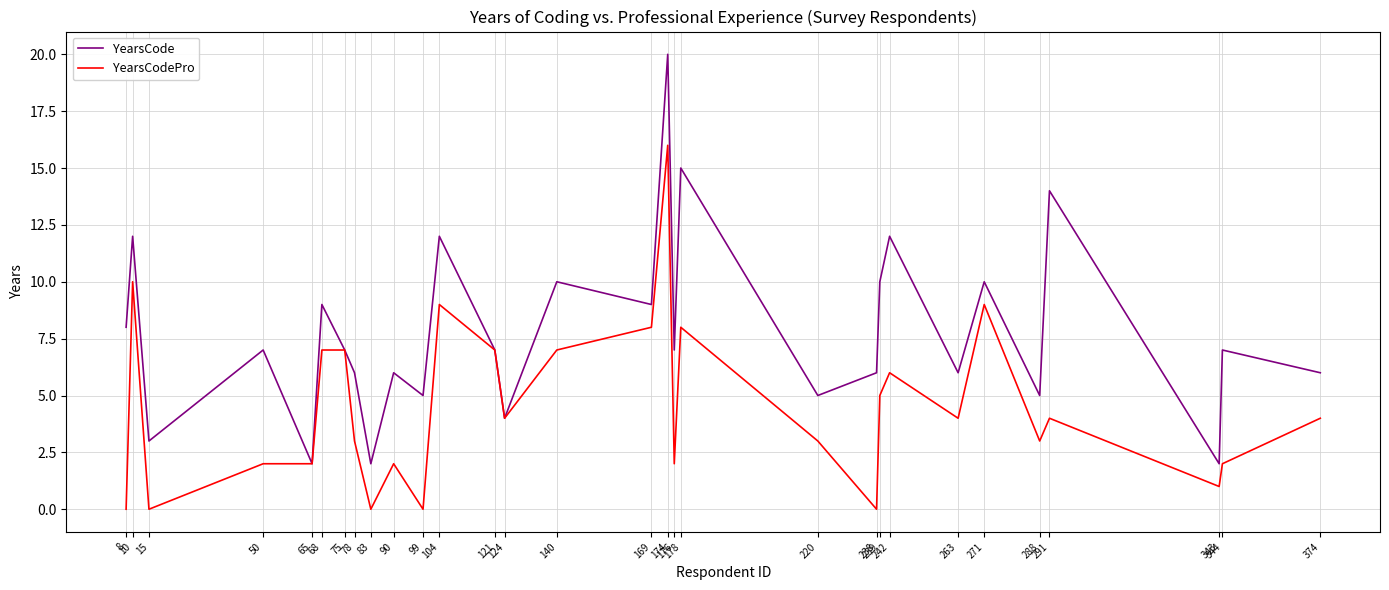

Is the value of YearsCodePro at 174 greater than the value of YearsCode at 140?

Yes